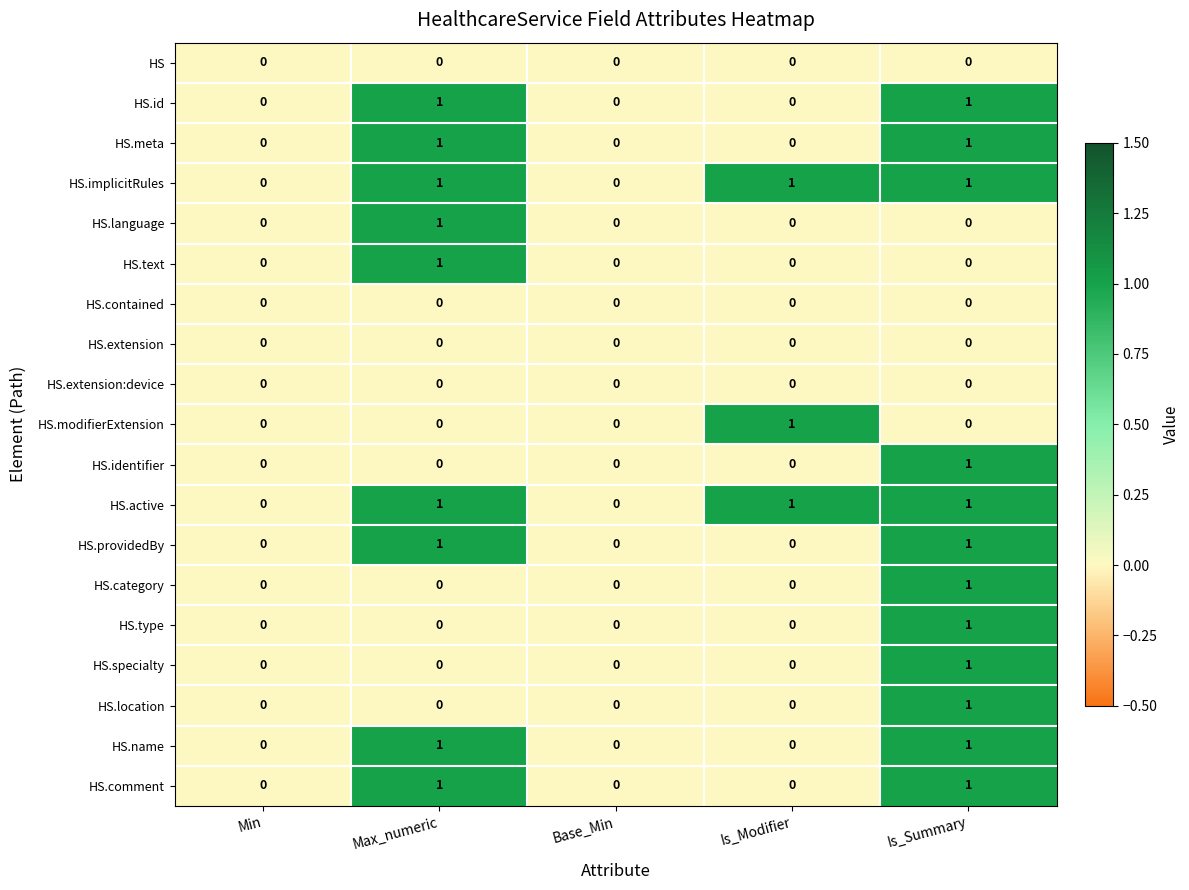

How many series are shown in this chart?

19